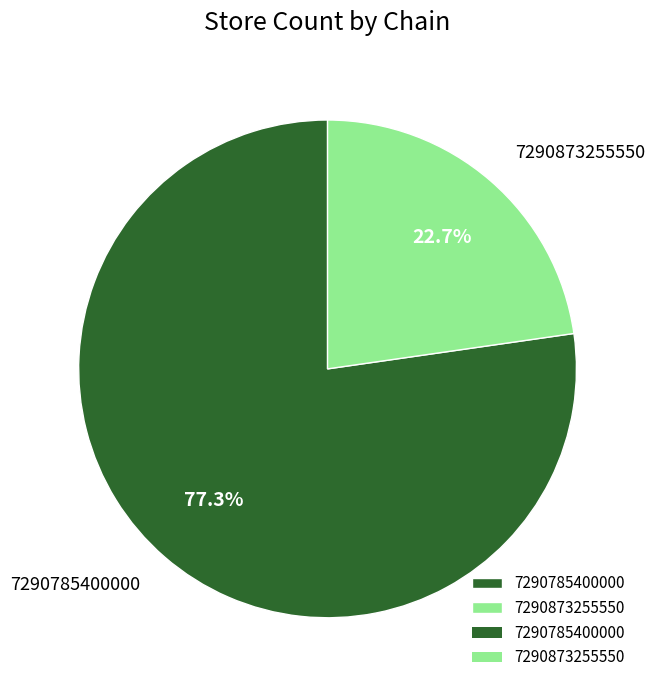

How many segments does this pie chart have?

2